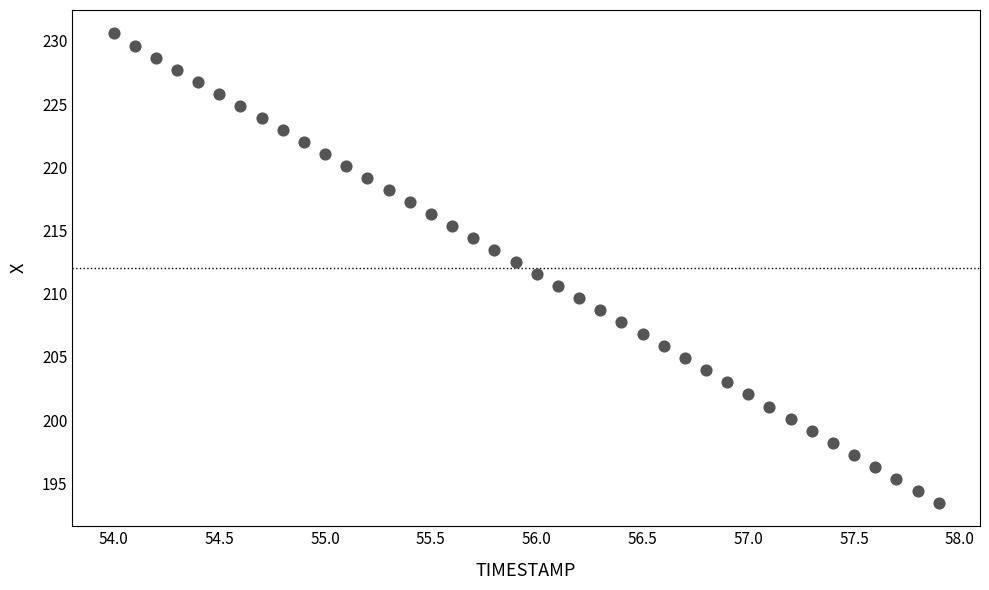

What is the range of Y values (max minus min)?

37.1